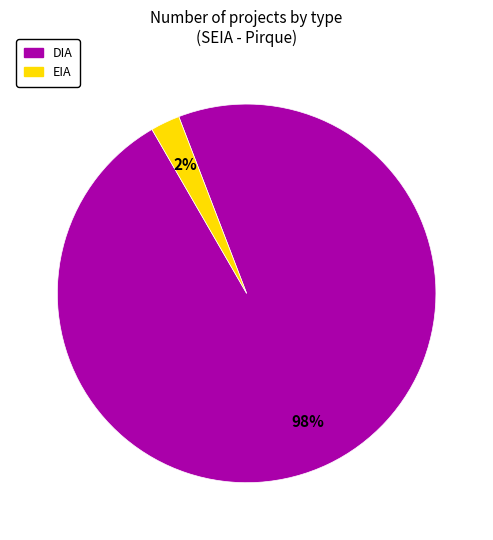

Is the sum of EIA and DIA greater than half?

Yes